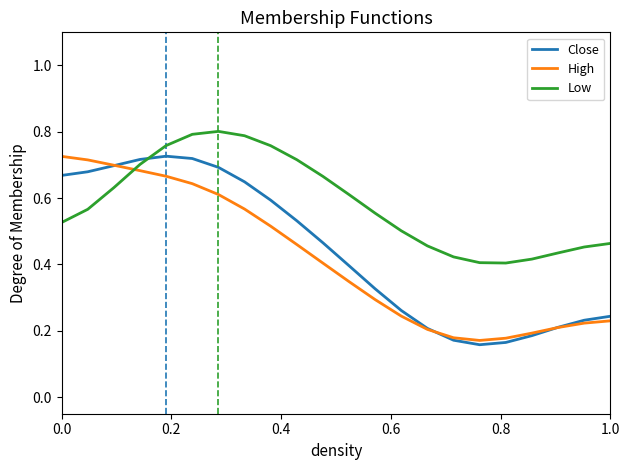

Which series has the largest total across all categories?

Low